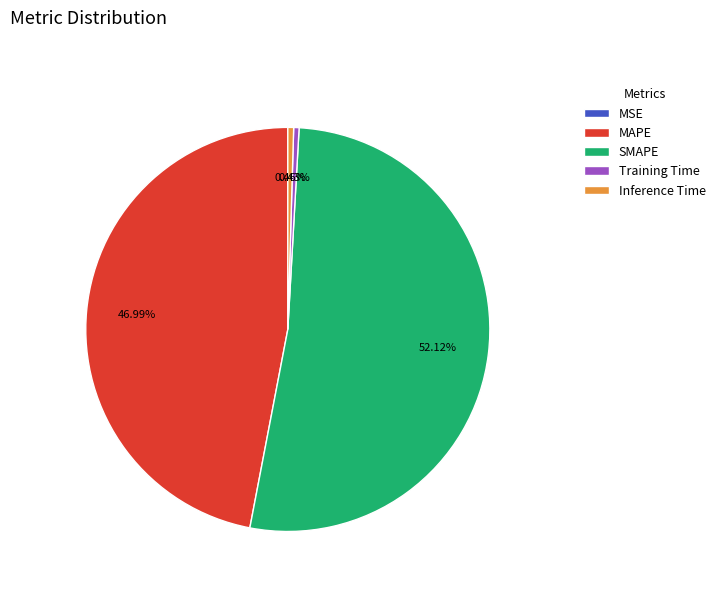

True or false: Training Time accounts for 0% of the total.

True